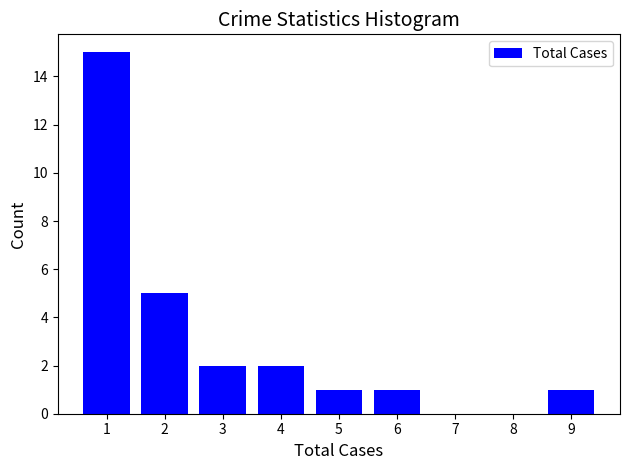

Reading left to right, extract all data points from this chart.

1=15	2=5	3=2	4=2	5=1	6=1	7=0	8=0	9=1